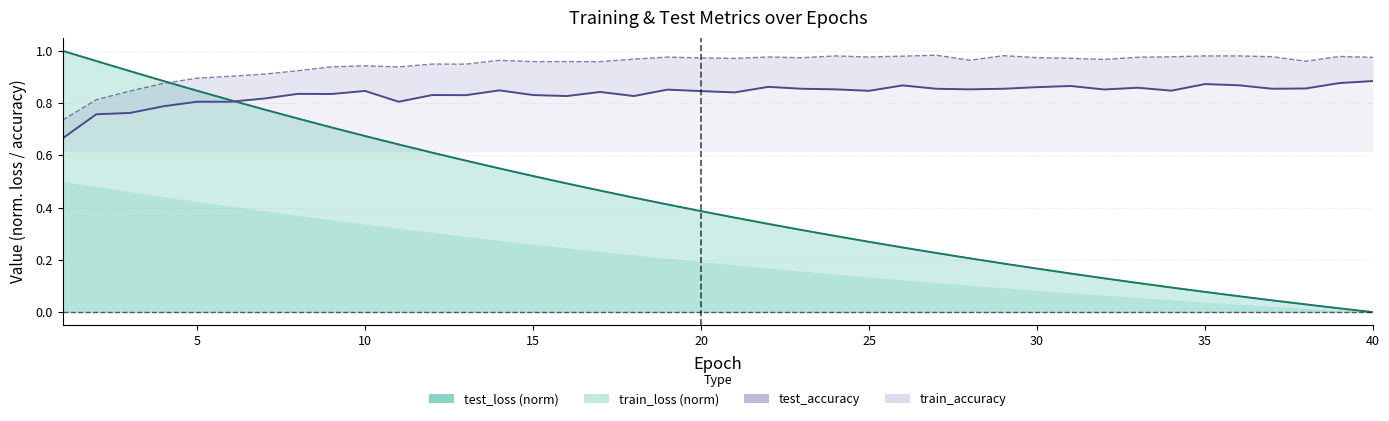

What is the value of the test_accuracy point at the 24th from the left?

0.9